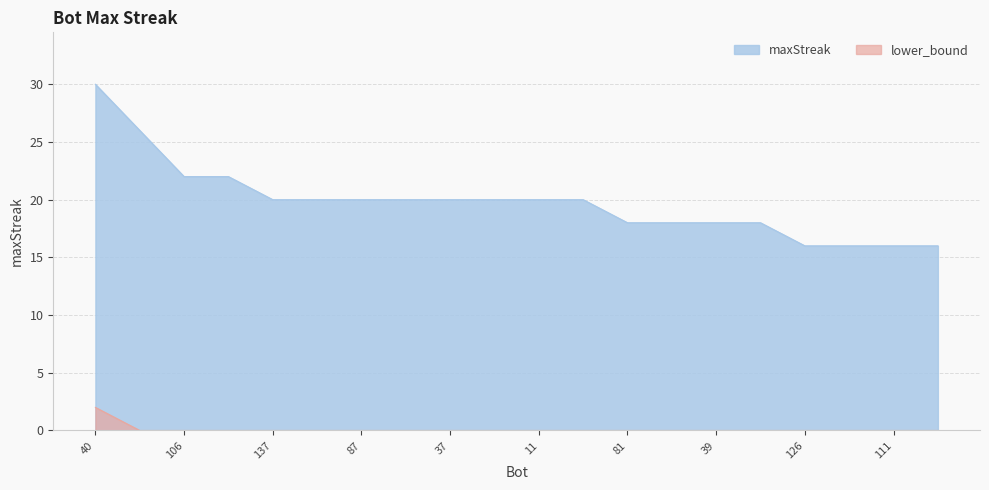

The chart shows a value of 20 at 50. True or false?

True